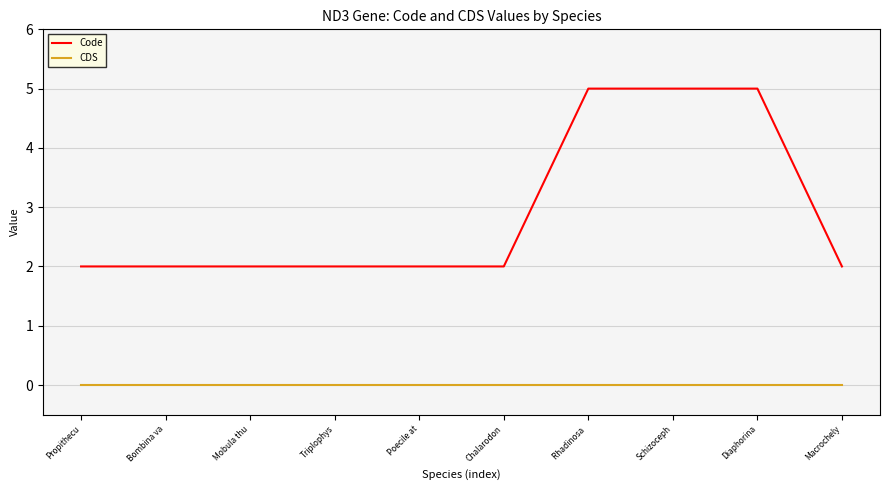

Reading left to right, extract all data points from this chart.

Code: Propithecu=2	Bombina va=2	Mobula thu=2	Triplophys=2	Poecile at=2	Chalarodon=2	Rhadinosa =5	Schizoceph=5	Diaphorina=5	Macrochely=2
CDS: Propithecu=0	Bombina va=0	Mobula thu=0	Triplophys=0	Poecile at=0	Chalarodon=0	Rhadinosa =0	Schizoceph=0	Diaphorina=0	Macrochely=0